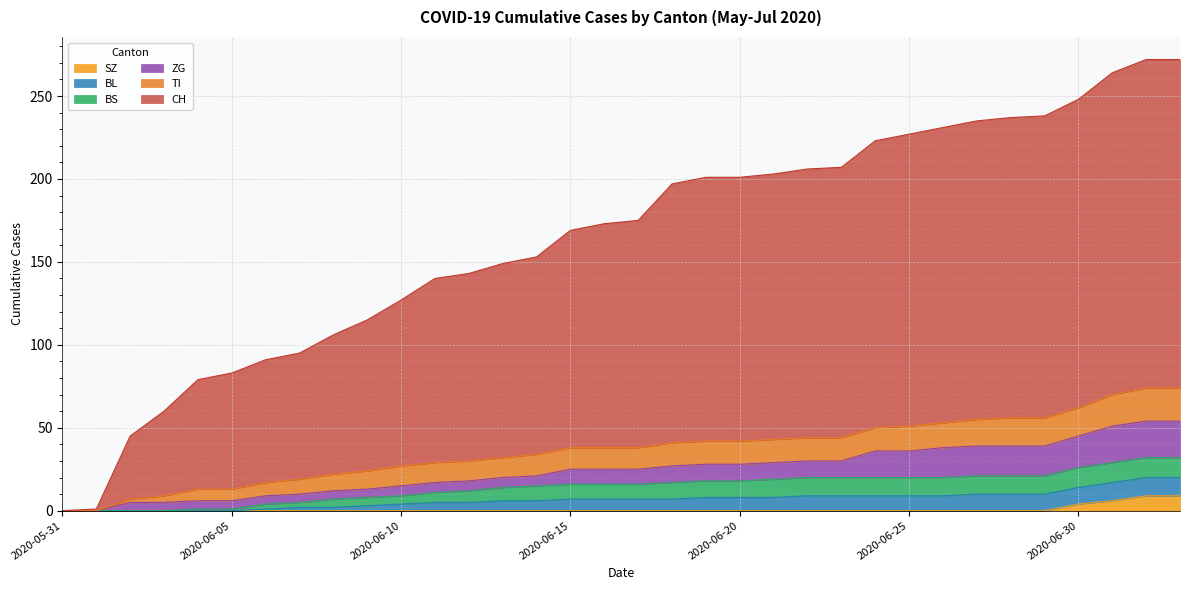

At which category is the sum across all series the highest?

2020-07-02